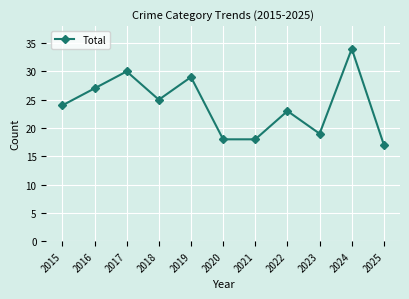

What is the ratio of the value at 2024 to the value at 2023?

1.8